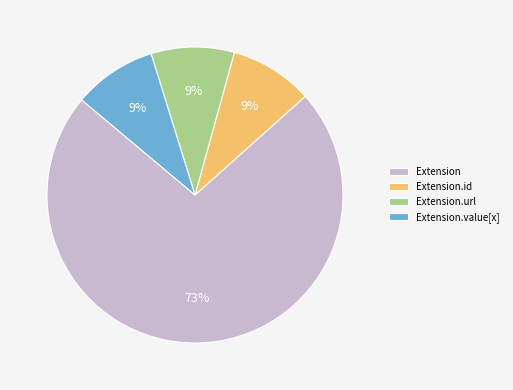

To the nearest percent, what portion does Extension.id represent?

9%